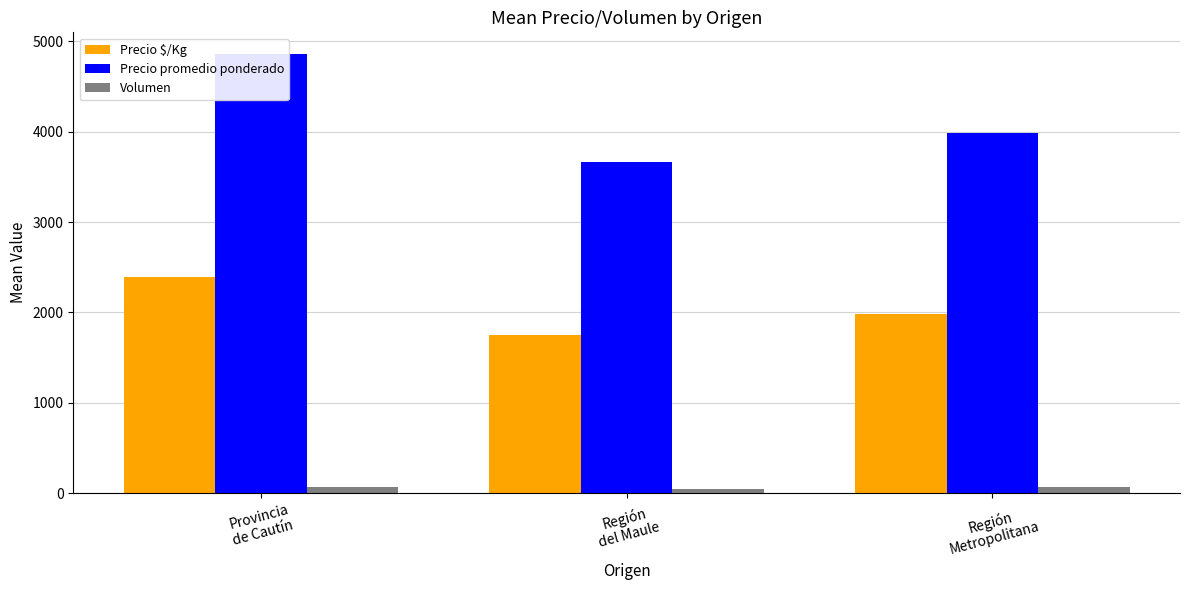

What is the sum of all Precio $/Kg values?

6135